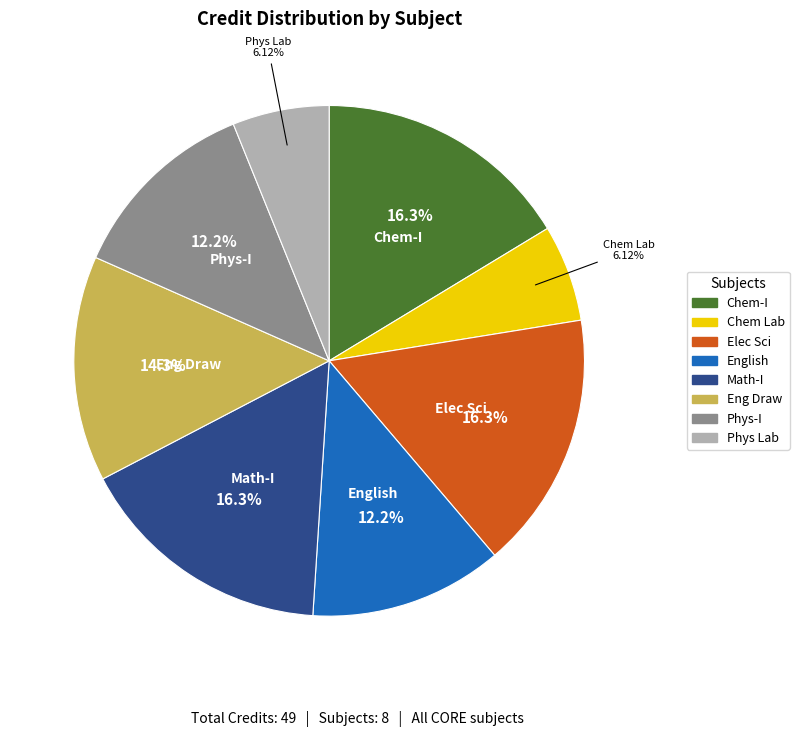

Is there any slice that represents more than half of the pie?

No